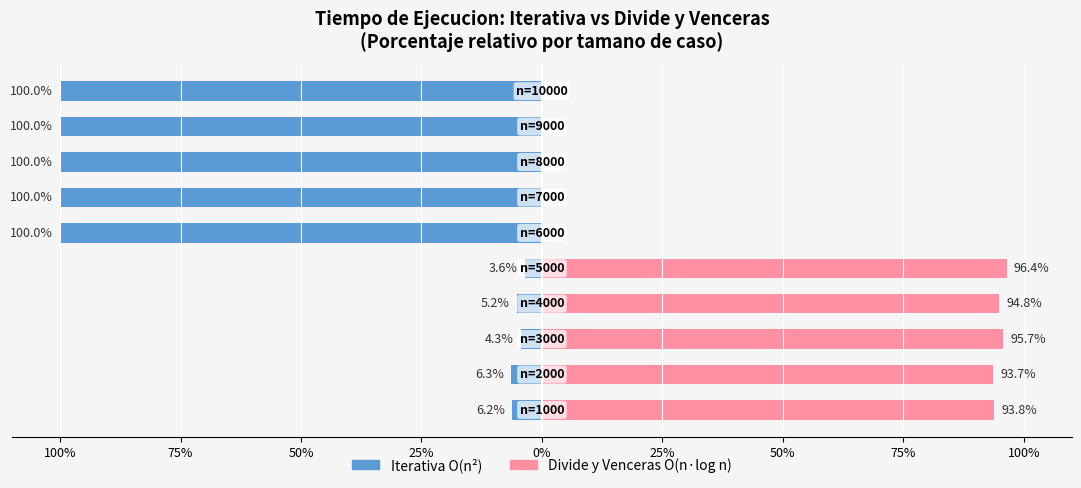

Reading left to right, what are all the values shown in this chart?

Iterativa: -6.2	-6.3	-4.3	-5.2	-3.6	-100.0	-100.0	-100.0	-100.0	-100.0
Divide y Venceras: 93.8	93.7	95.7	94.8	96.4	0.0	0.0	0.0	0.0	0.0